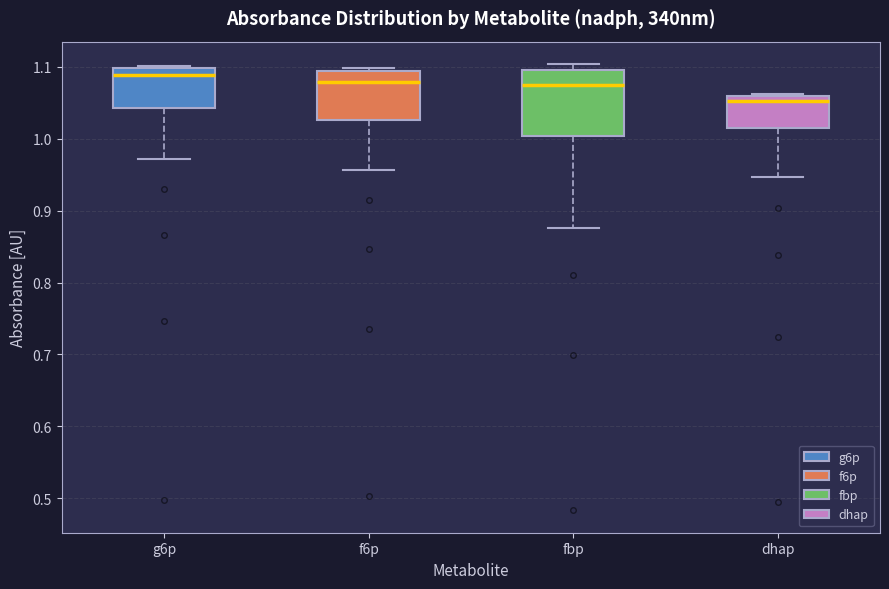

Reading left to right, read every box against the y-axis: the position of its median line, the range the box covers, and the ends of its whiskers. The values are not printed on the chart, so give them approximately, as read against the axis.

g6p: median 1.09, box 1.04 to 1.10, whiskers 0.97 to 1.10
f6p: median 1.08, box 1.03 to 1.09, whiskers 0.96 to 1.10
fbp: median 1.07, box 1.00 to 1.10, whiskers 0.88 to 1.10 (just above the box's upper edge)
dhap: median 1.05, box 1.01 to 1.06, whiskers 0.95 to 1.06 (just above the box's upper edge)